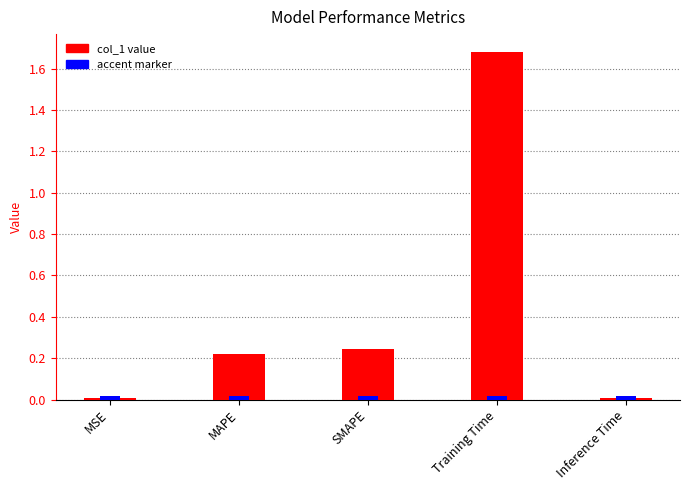

What is the average value?

0.4